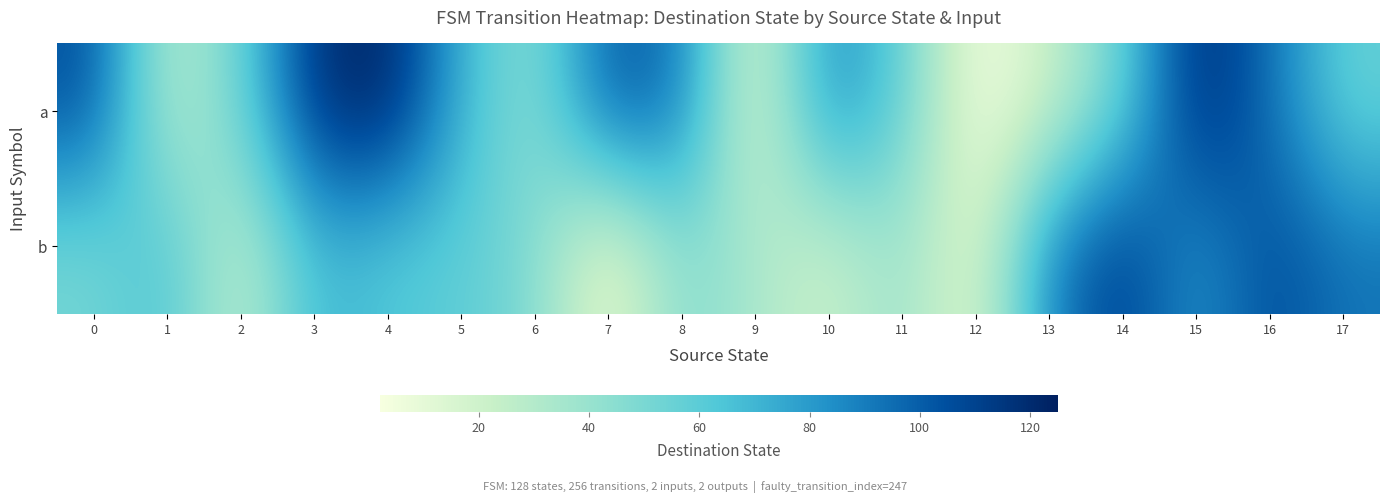

At 4, list the series in order from smallest to largest.

b, a